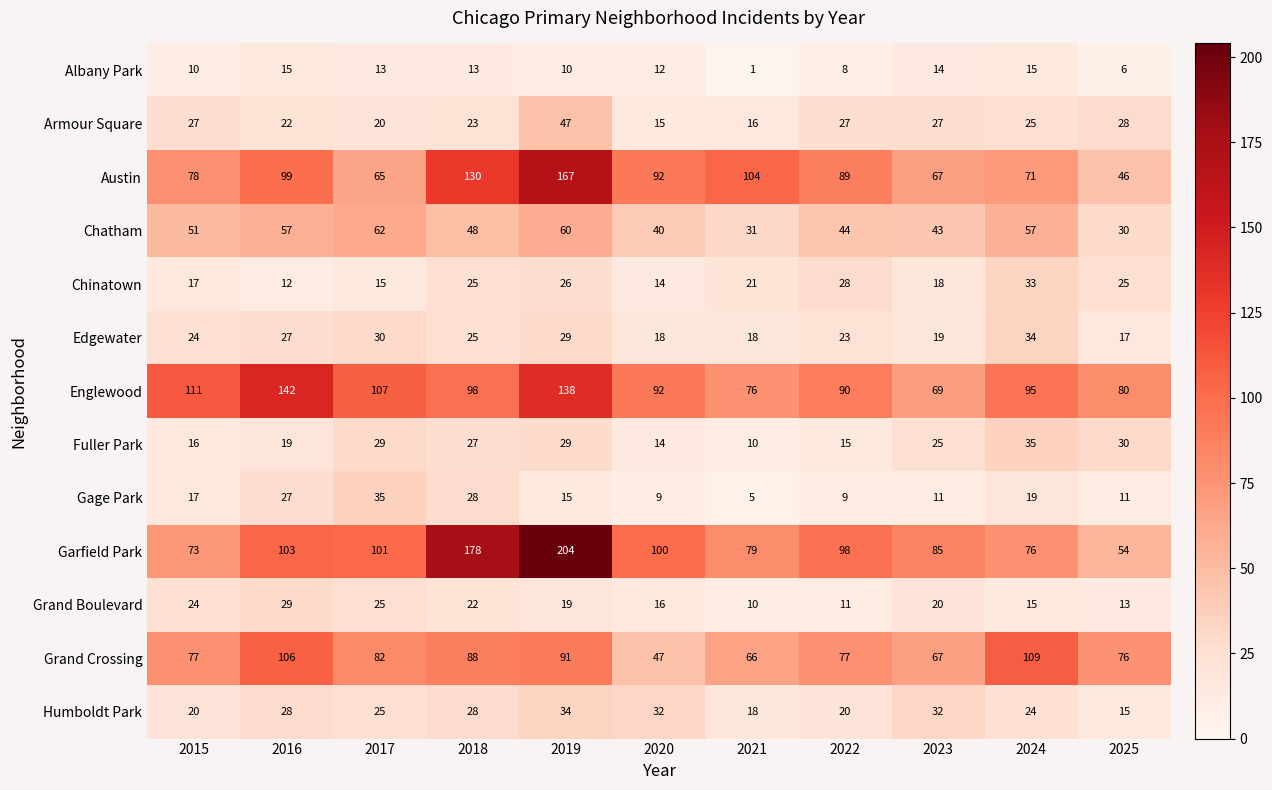

What is the approximate value of Gage Park at 2016?

27